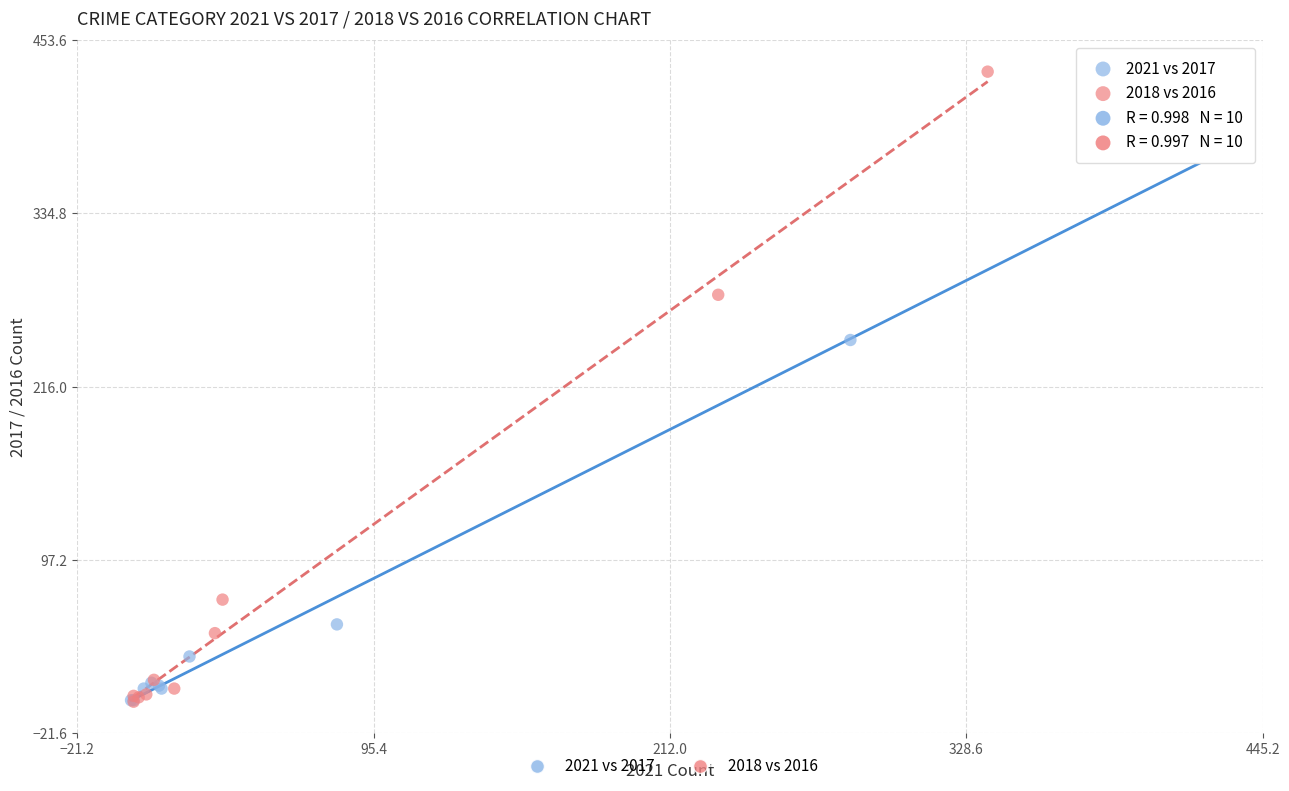

Which series has the largest Y range (max minus min)?

2018 vs 2016